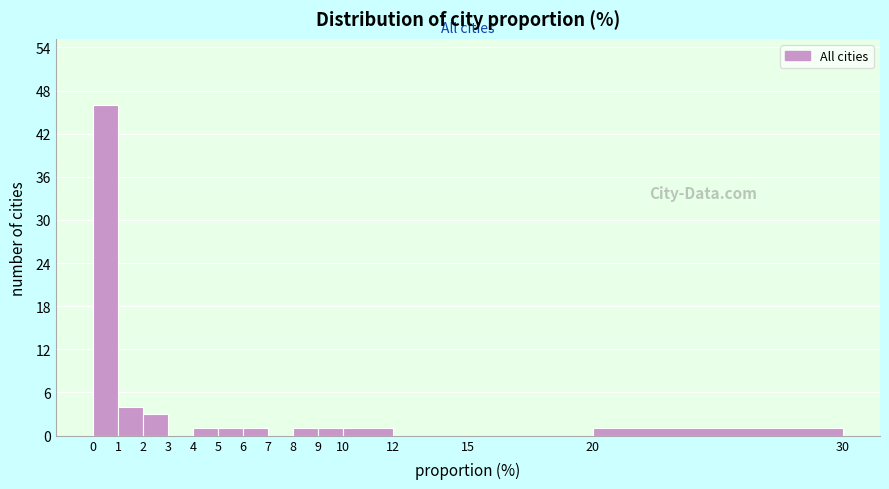

Reading left to right, transcribe this chart: for each bar, give the range it covers on the x-axis and its height. The values are not printed on the chart, so give them approximately, as read against the axis.

0 to 1: 46
1 to 2: 4
2 to 3: 3
3 to 4: 0
4 to 5: 1
5 to 6: 1
6 to 7: 1
7 to 8: 0
8 to 9: 1
9 to 10: 1
10 to 12: 1
12 to 15: 0
15 to 20: 0
20 to 30: 1